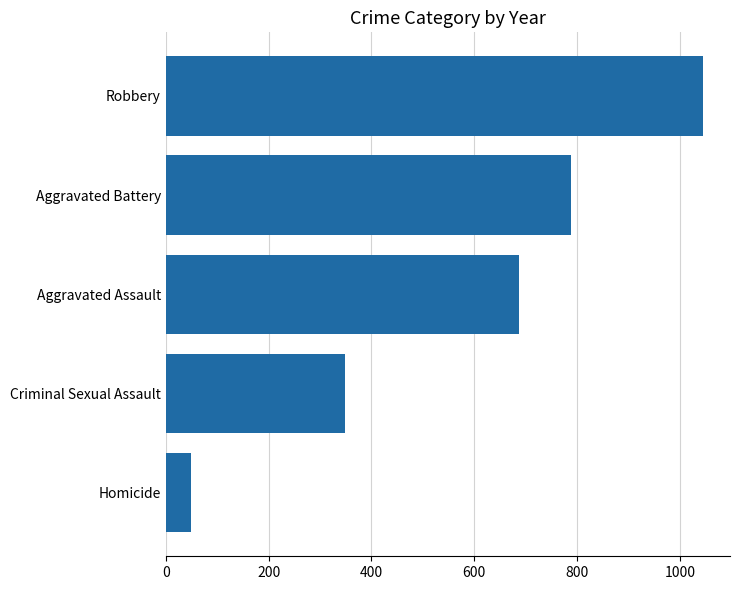

What value does the data have at Aggravated Assault?

686